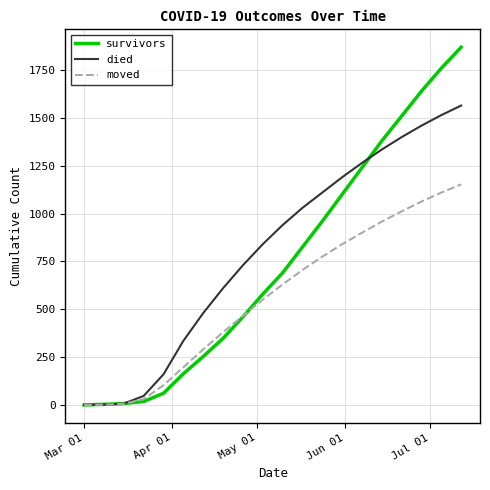

Does the chart display data point markers on the line(s)?

No